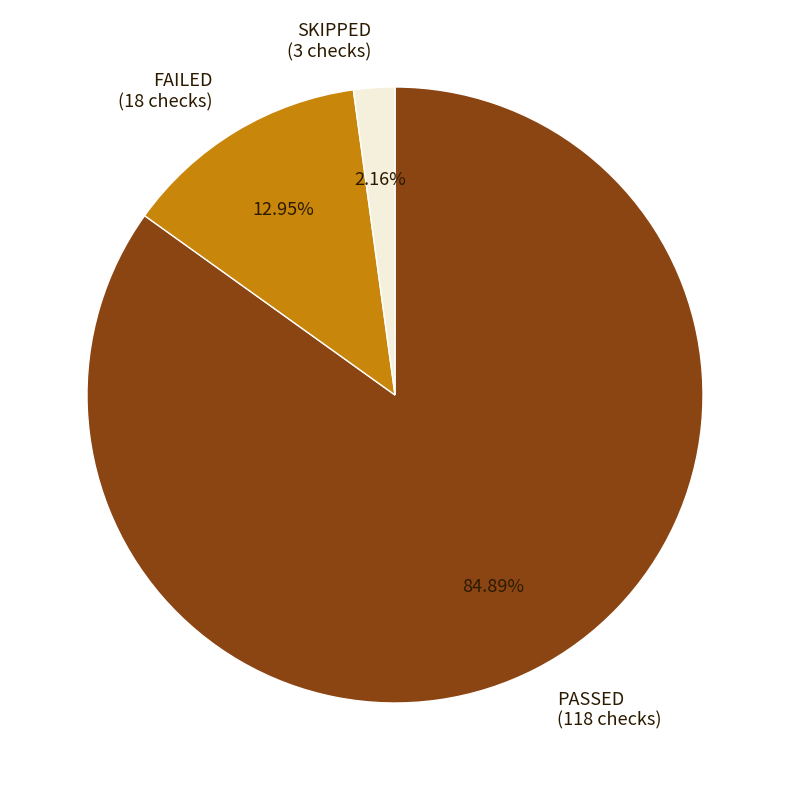

The PASSED slice represents 94% of the pie. True or false?

False